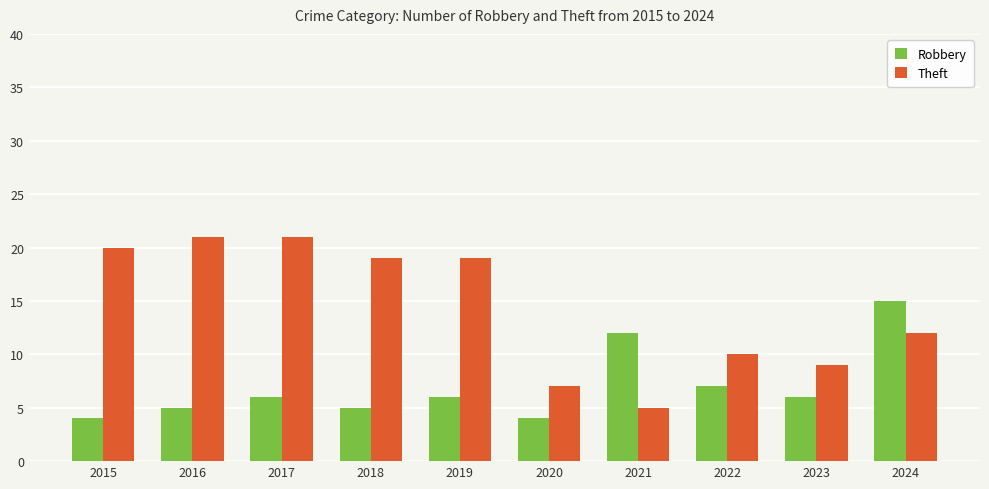

Reading left to right, list all the values displayed in this chart.

Robbery: 2015=4	2016=5	2017=6	2018=5	2019=6	2020=4	2021=12	2022=7	2023=6	2024=15
Theft: 2015=20	2016=21	2017=21	2018=19	2019=19	2020=7	2021=5	2022=10	2023=9	2024=12